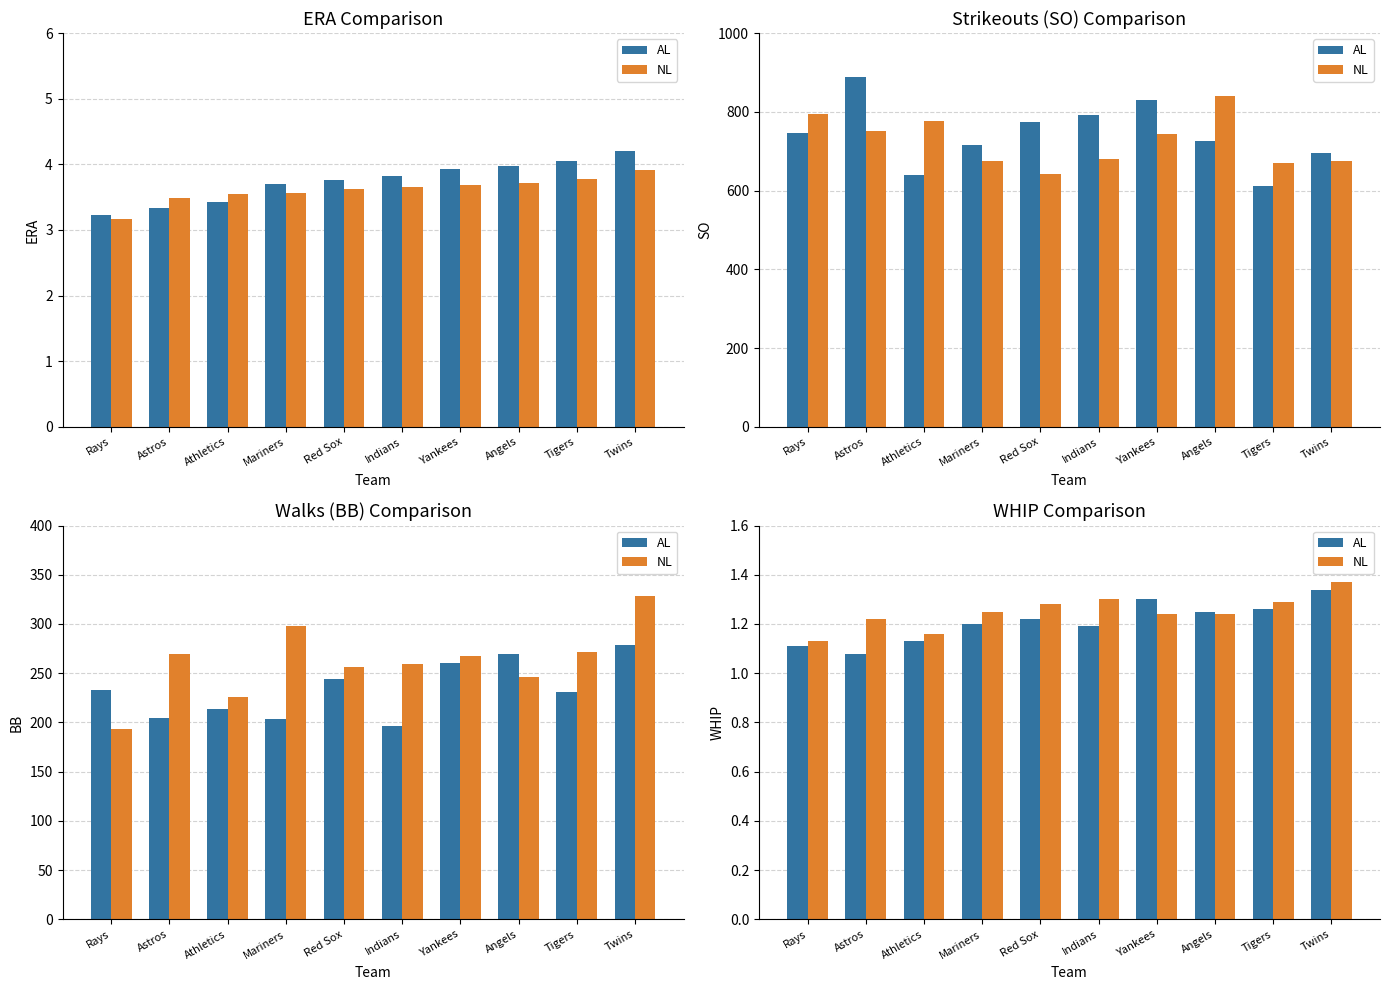

What is the total value across all series at Red Sox?

2.5